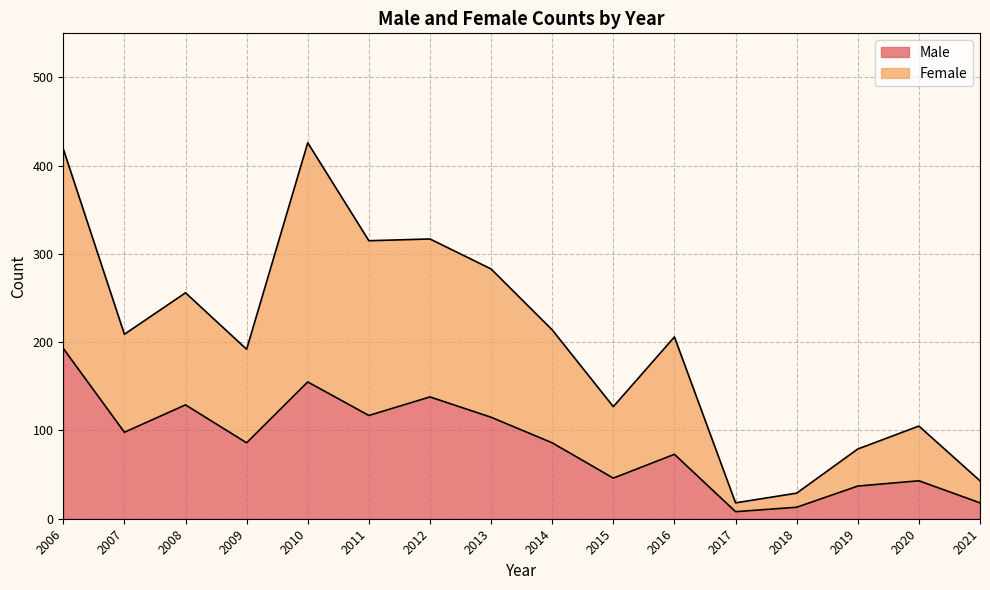

What is the total value across all series at 2008?

256